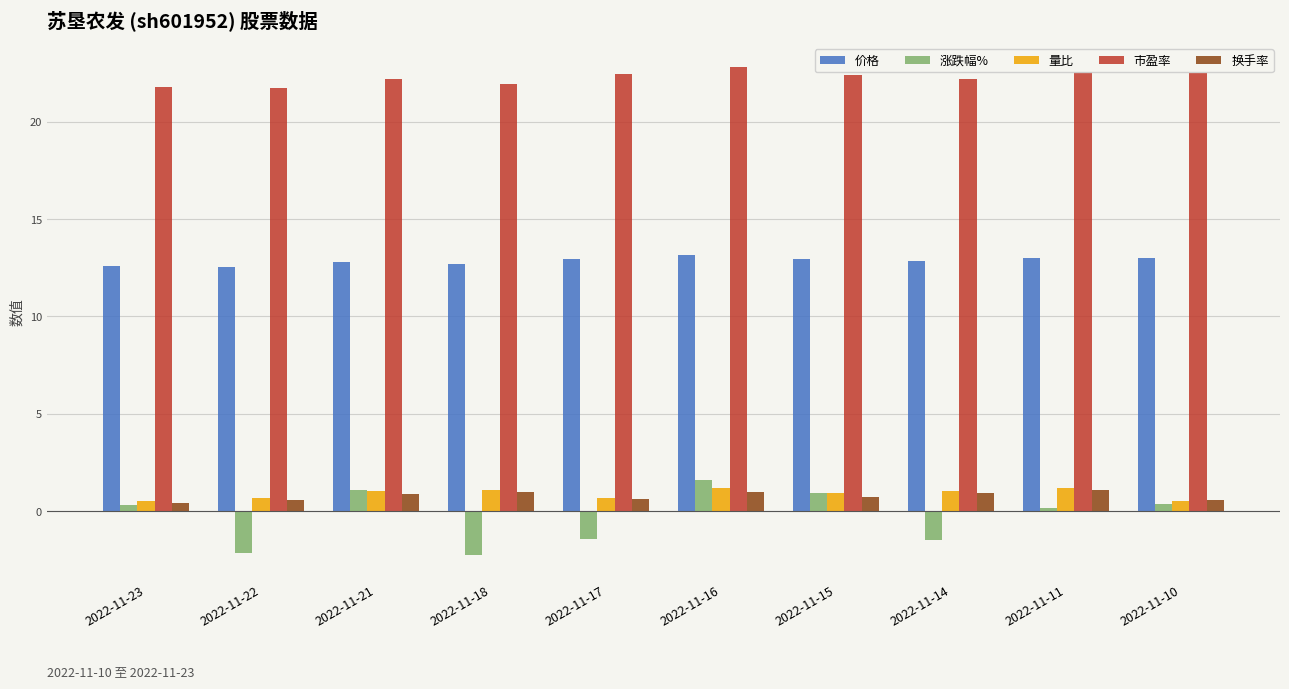

What is the greatest value displayed?

22.8